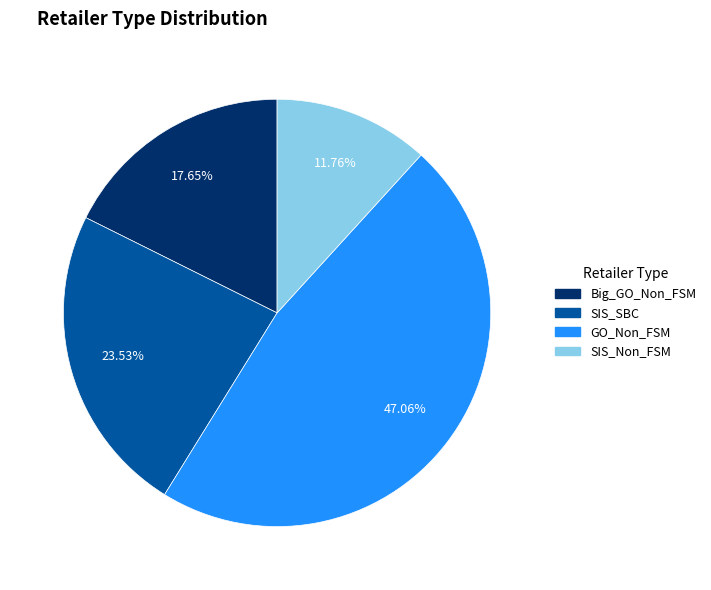

Count the number of slices in the pie.

4